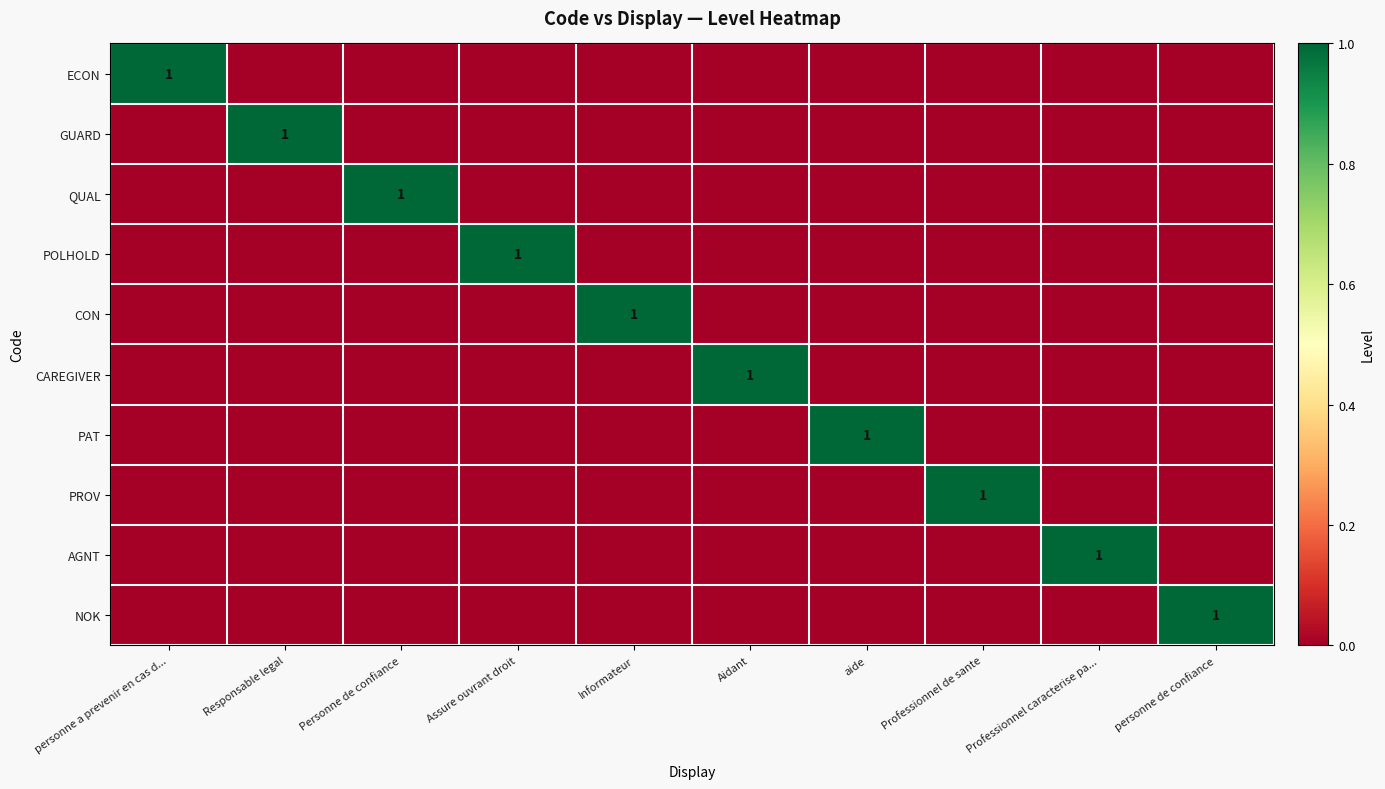

The QUAL series shows 1 at Personne de confiance. True or false?

True